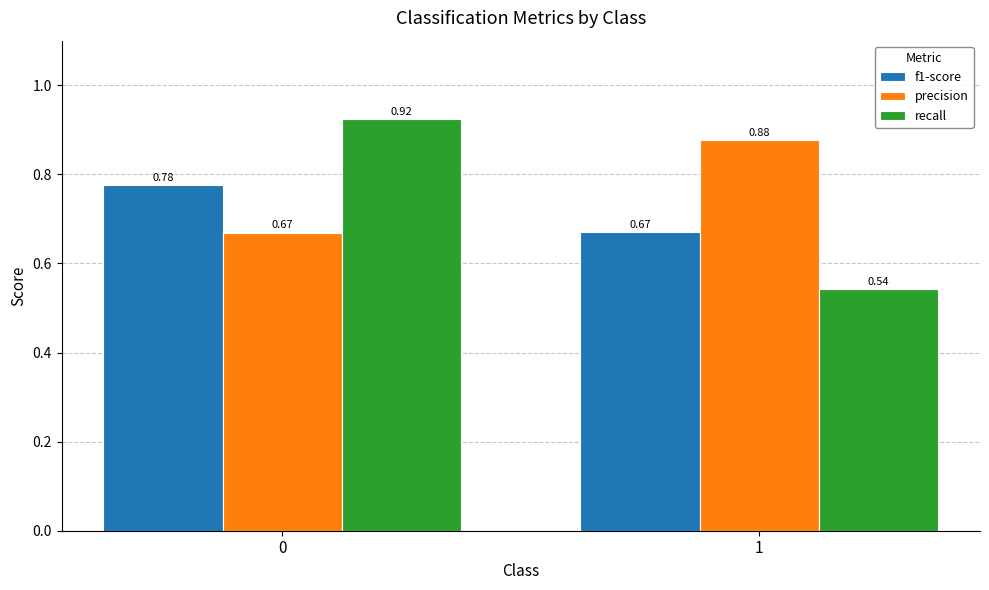

Count the number of categories in the chart.

2